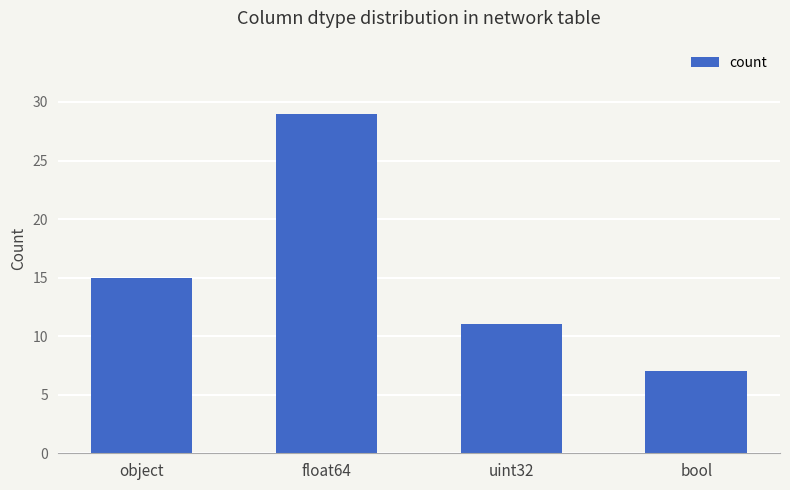

Are the bars grouped side by side (vs. stacked)?

No